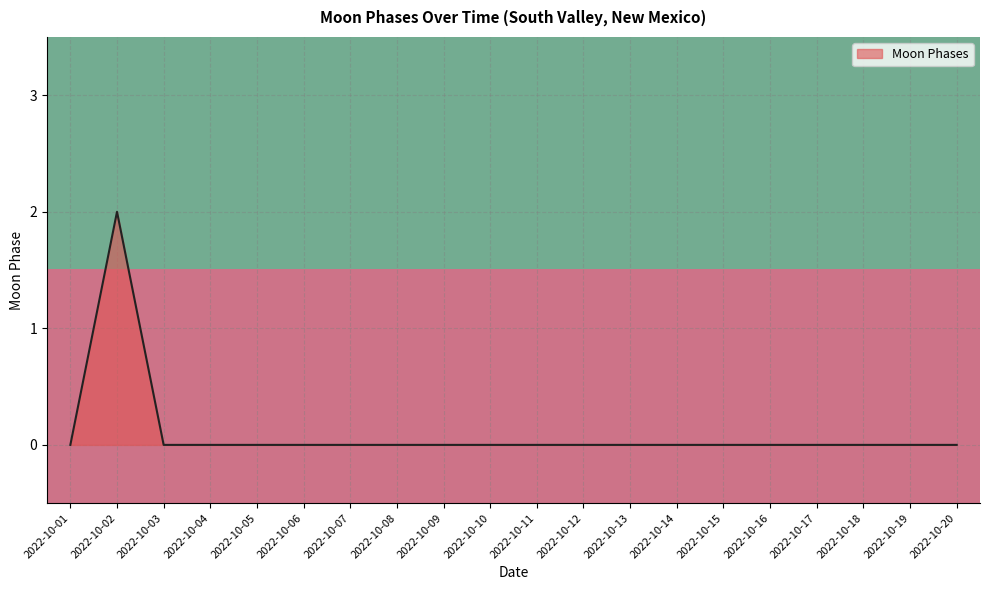

Is it true that Moon Phases equals 0 at 2022-10-19?

True